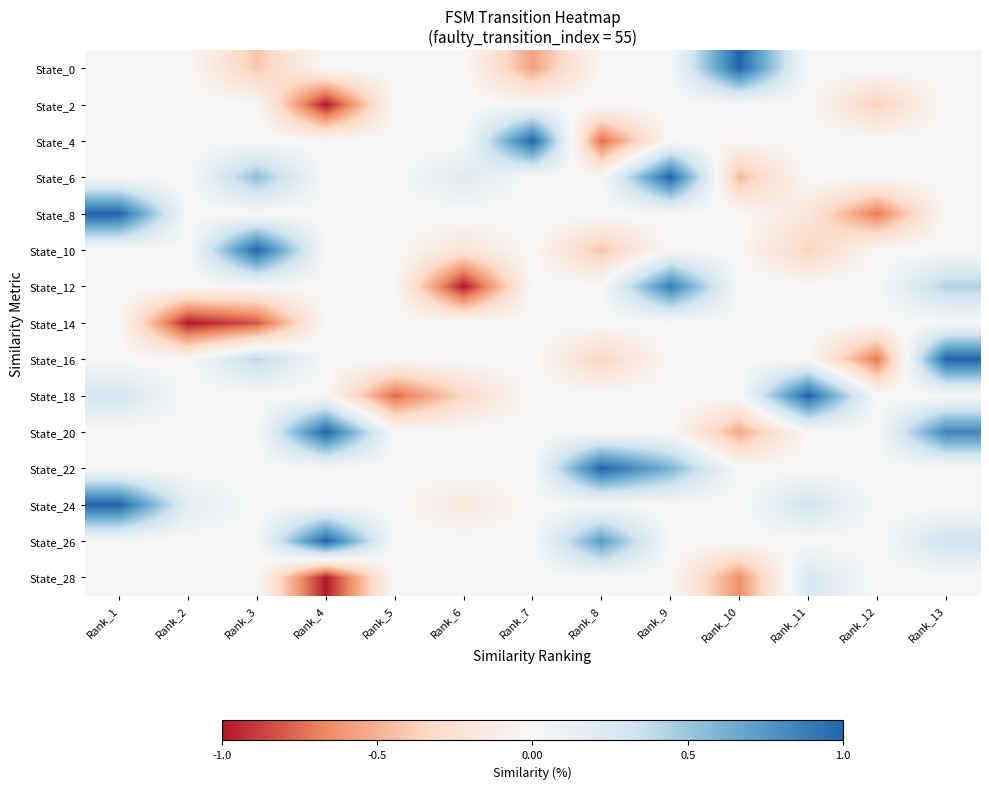

At which category is the sum across all series the highest?

Rank_13